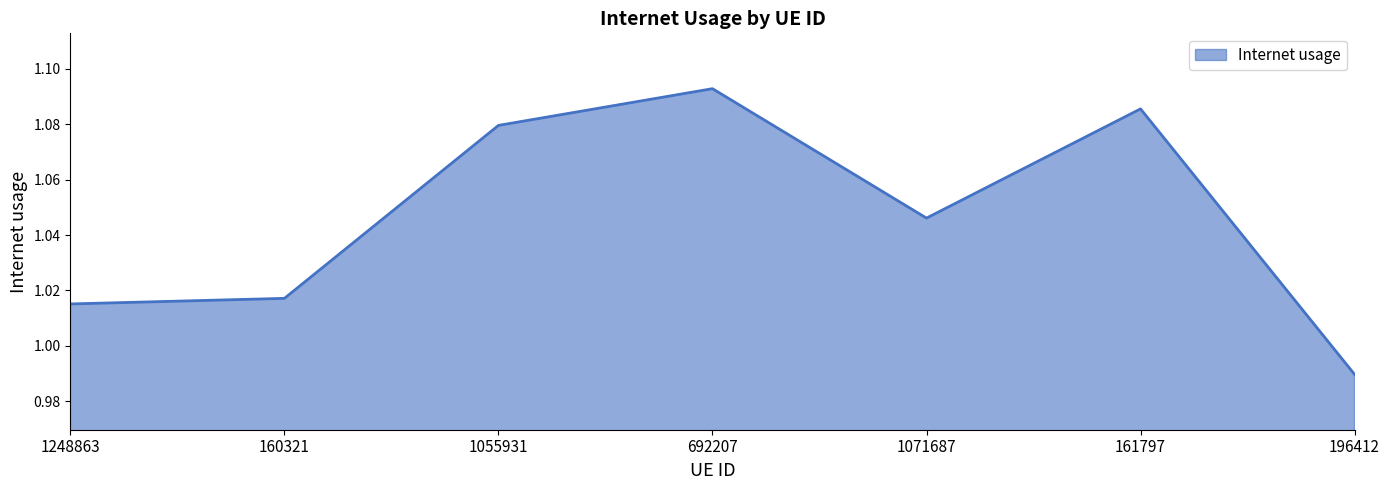

What is the difference between the second highest and second lowest values?

0.1